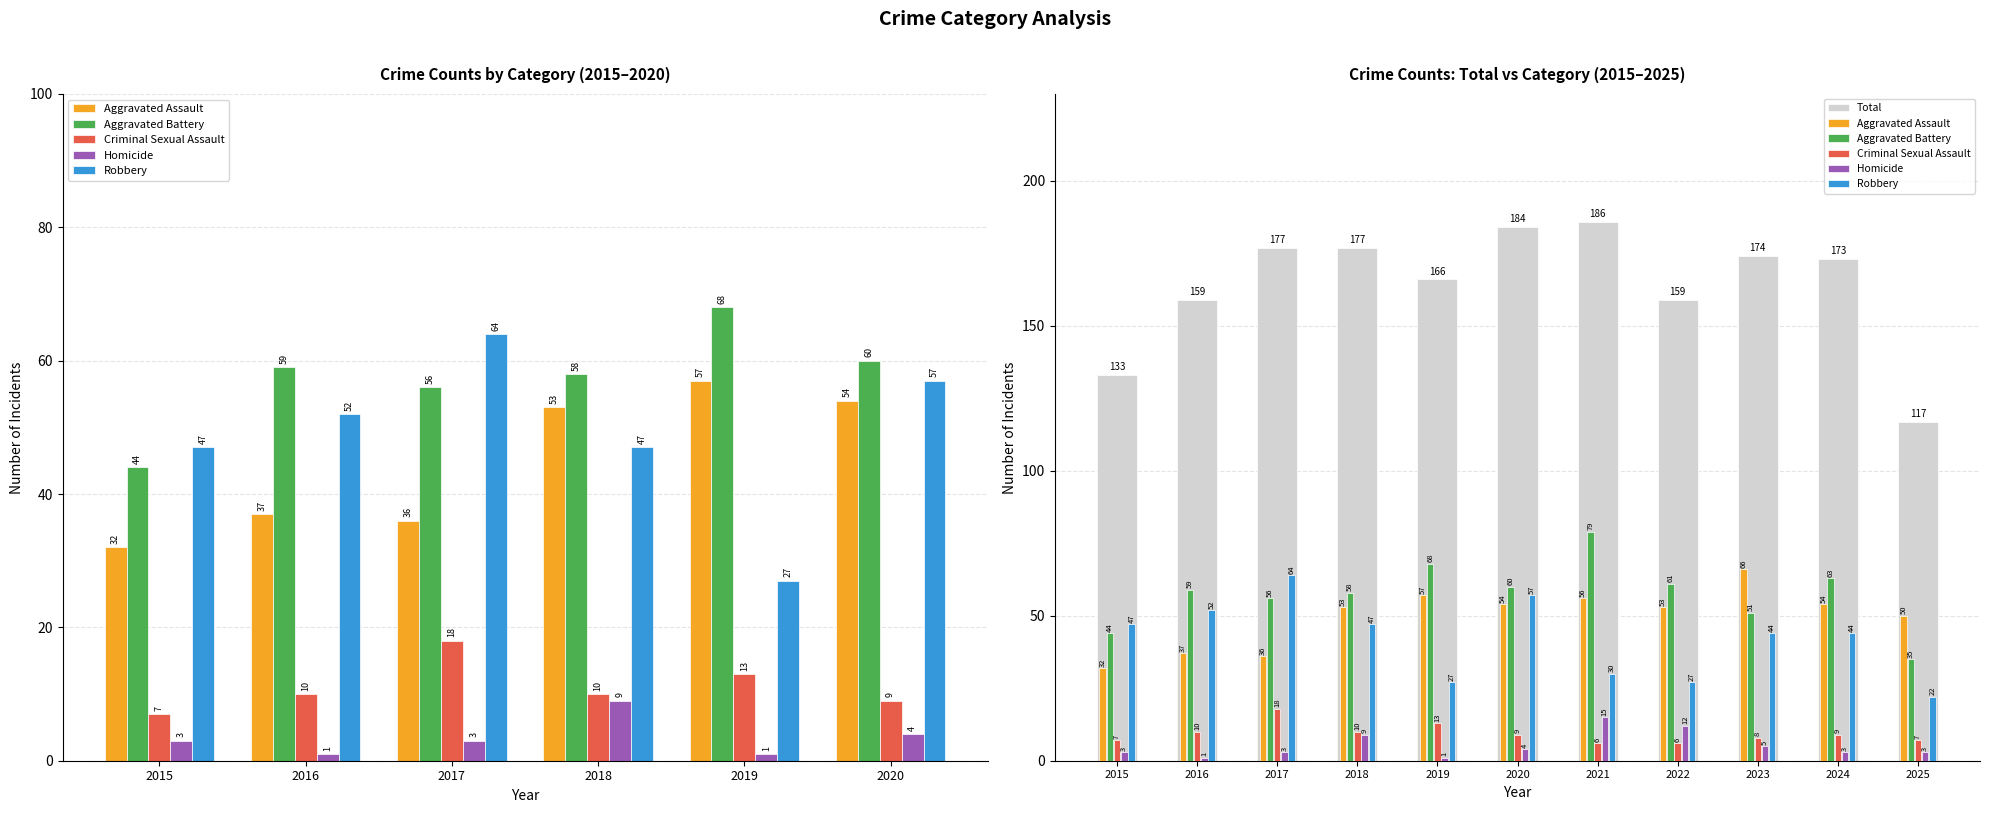

At which label does Criminal Sexual Assault first exceed 9?

2016